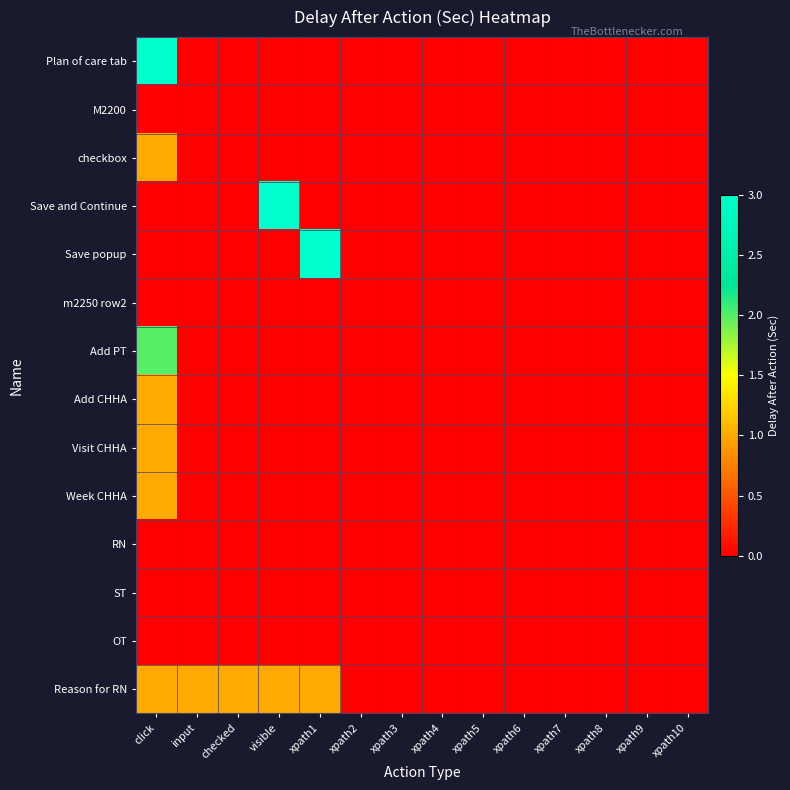

Which series has the largest range (max minus min)?

Plan of care tab